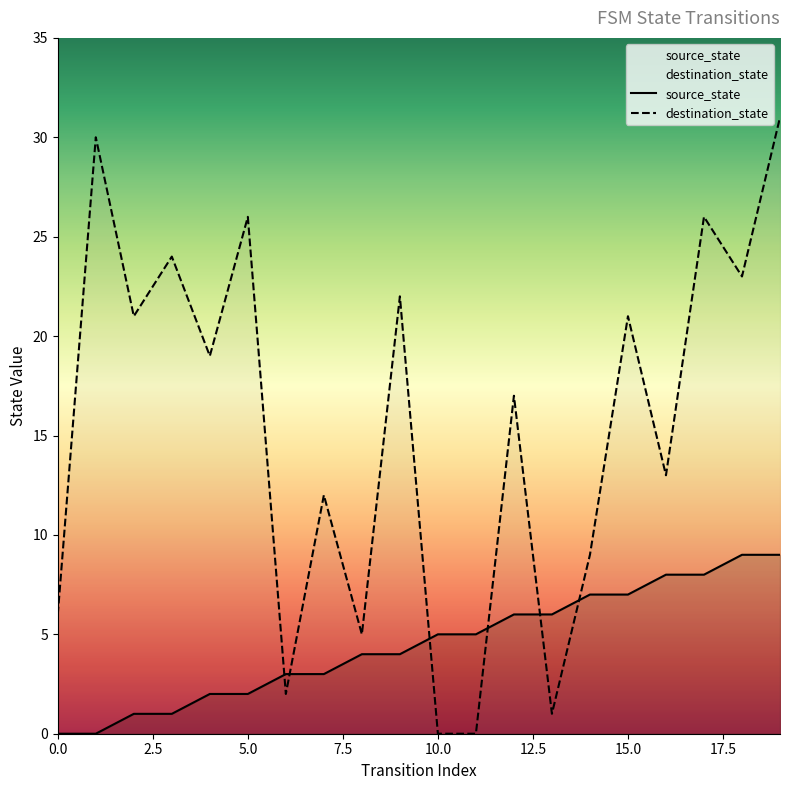

The value of destination_state at 2 is 14. True or false?

False